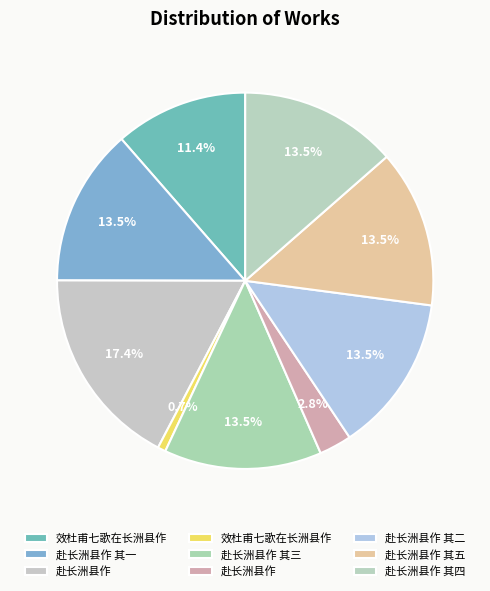

Which category has the biggest portion of the pie?

赴长洲县作